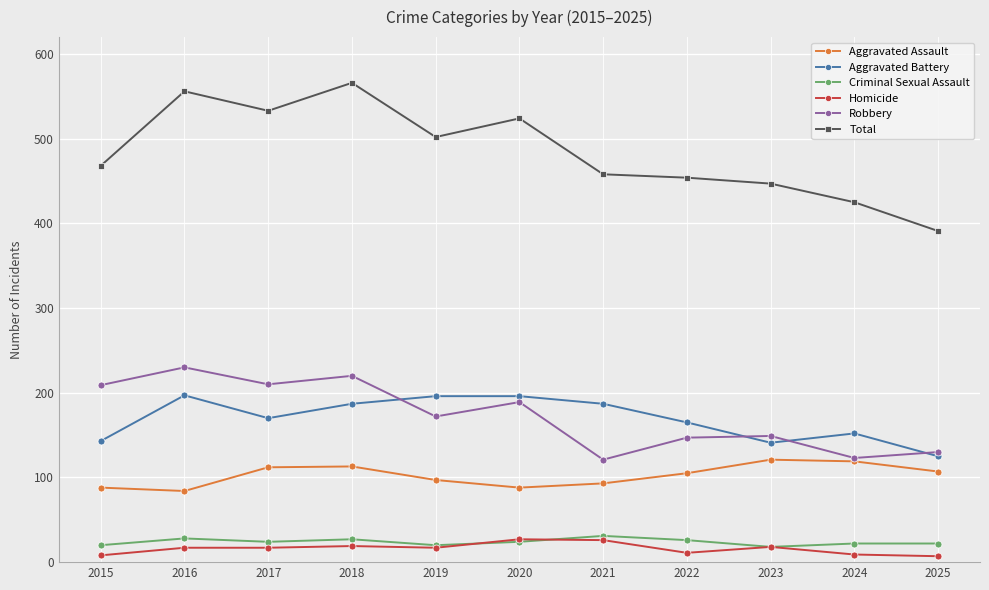

Which series has the largest range (max minus min)?

Total